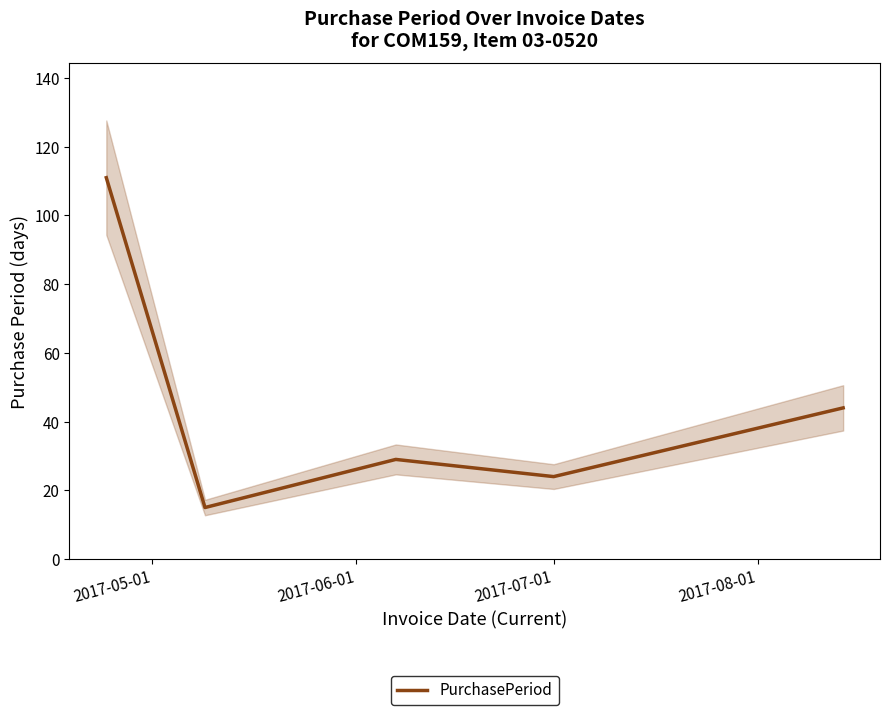

How many lines are shown in the chart?

1